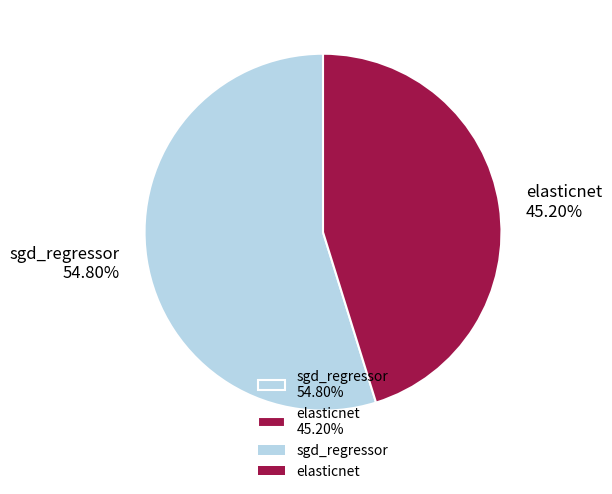

To the nearest percent, what is the average slice percentage?

50%